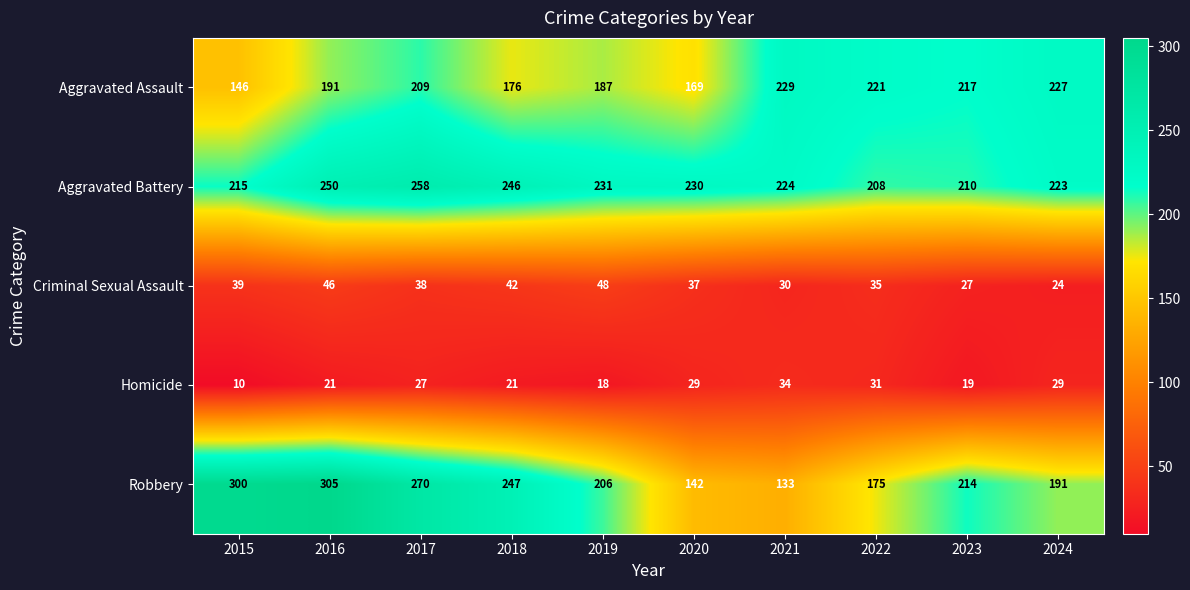

True or false: Homicide has a value of 29 at 2020.

True